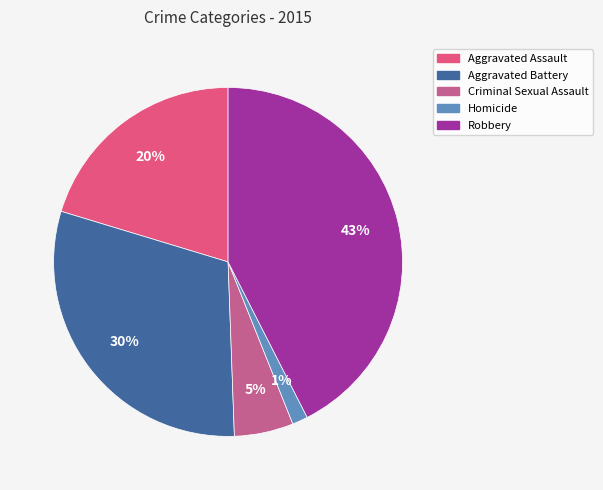

Is there a majority slice in this chart?

No